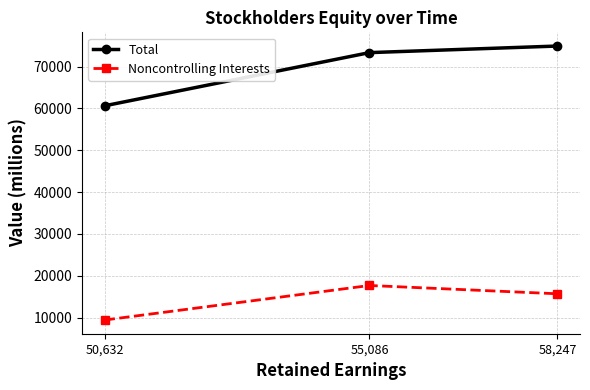

Does the chart display data point markers on the line(s)?

Yes